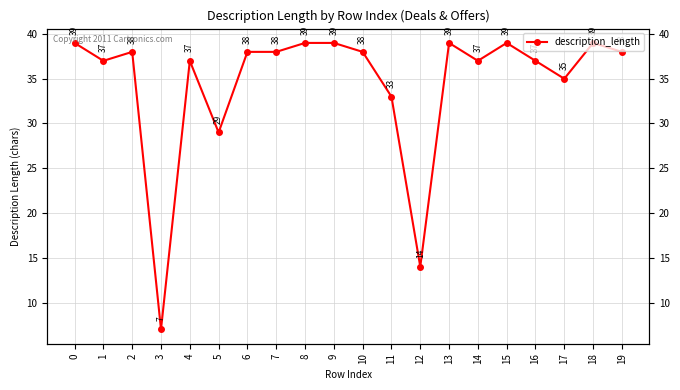

Rank the categories by value from lowest to highest.

3, 12, 5, 11, 17, 1, 4, 14, 16, 2, 6, 7, 10, 19, 0, 8, 9, 13, 15, 18